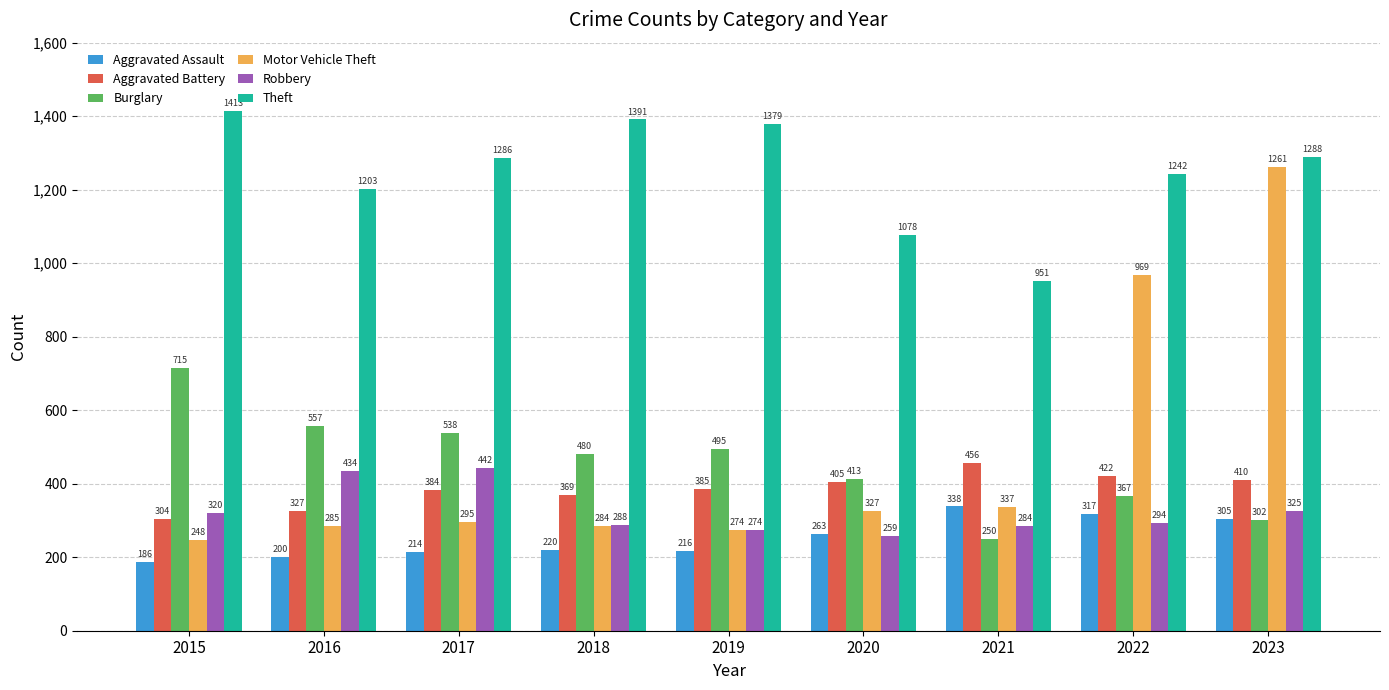

What is the total value across all series at 2017?

3159